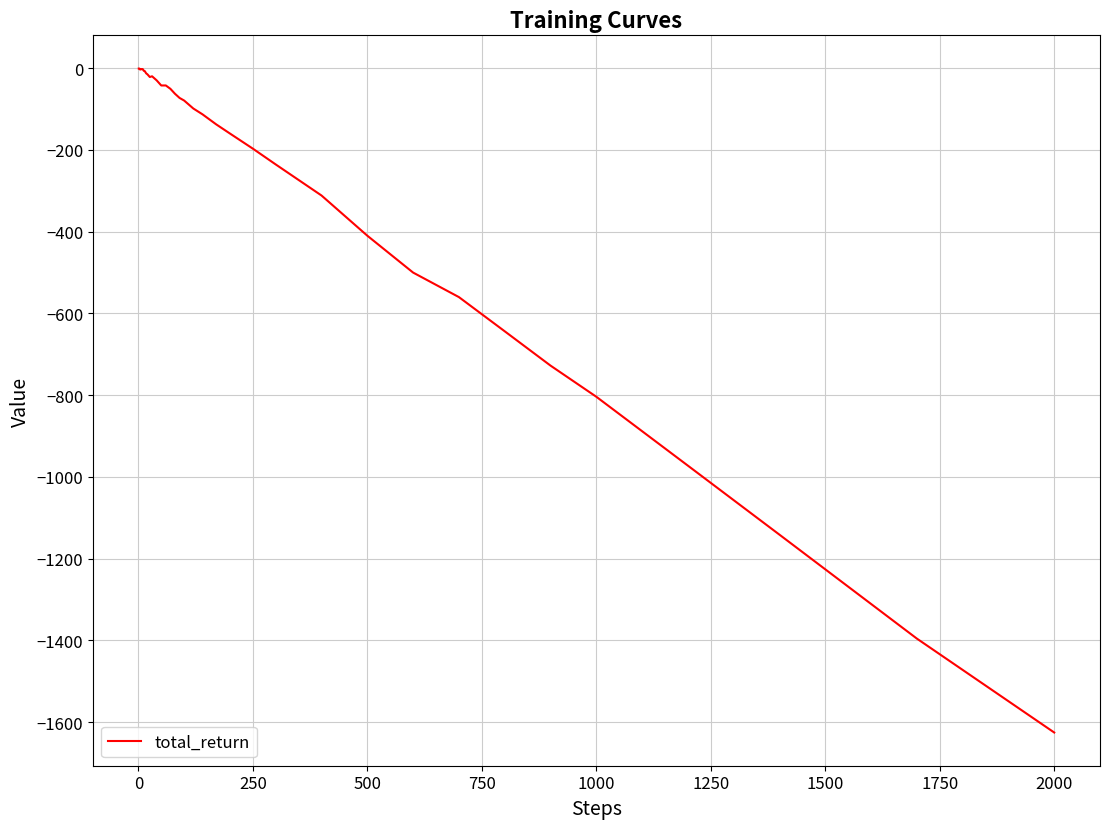

What is the difference between the maximum and minimum values?

1624.4